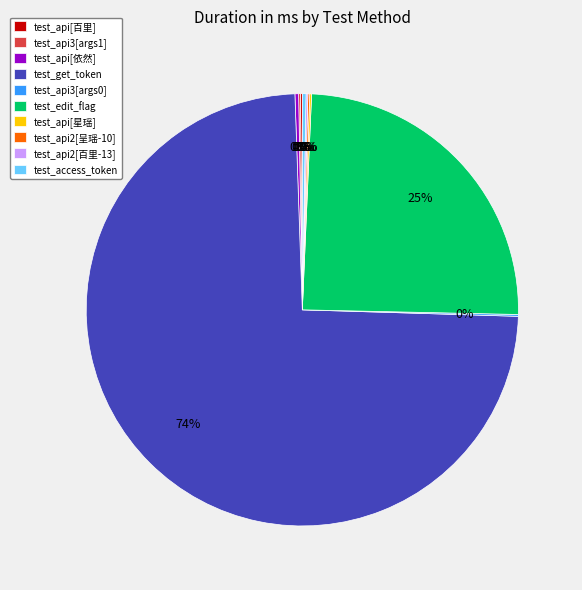

True or false: test_get_token accounts for 66% of the total.

False